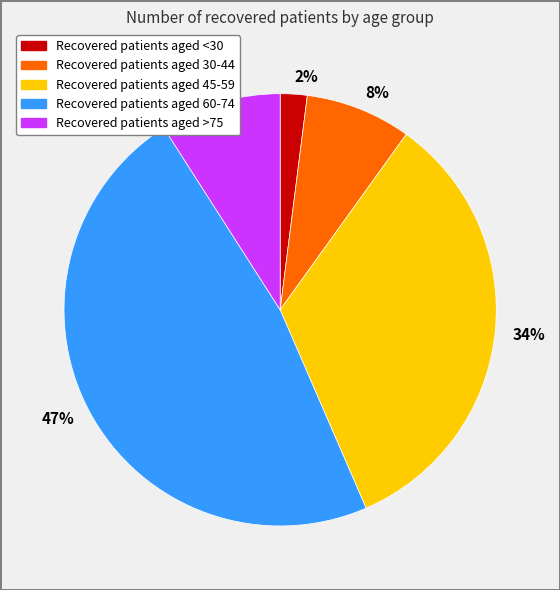

Between 2% and 47%, which is larger?

47%